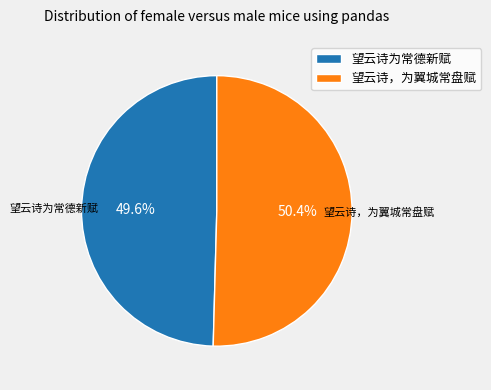

To the nearest percent, what is the difference between the 望云诗，为翼城常盘赋 and 望云诗为常德新赋 slice percentages?

1%